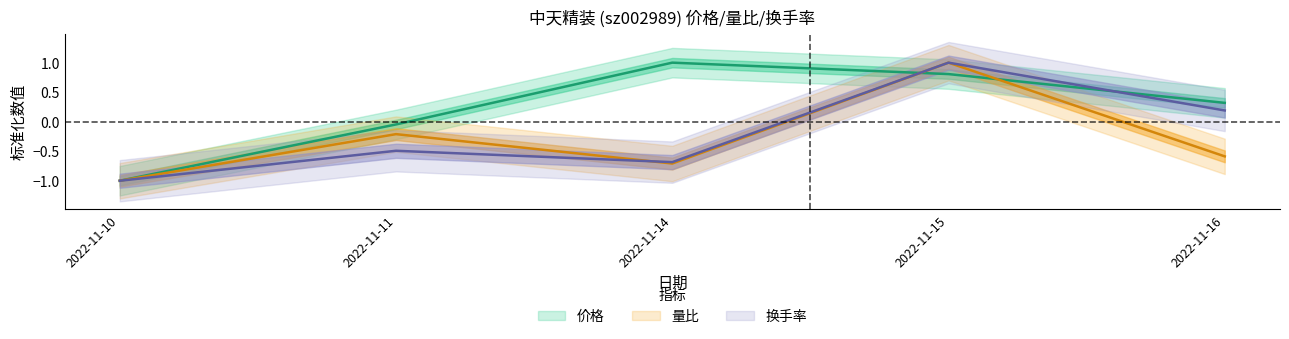

True or false: 换手率 has more than 2 points higher than both neighbors.

False